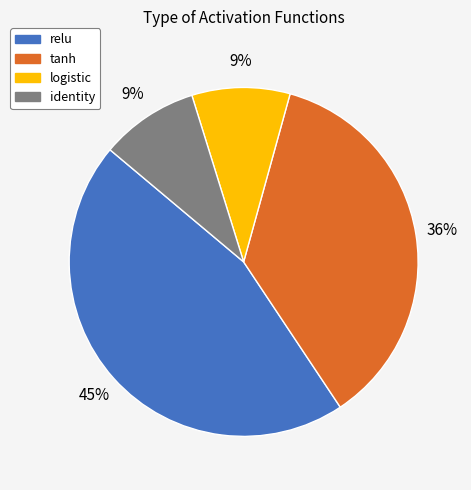

Which category has the biggest portion of the pie?

relu